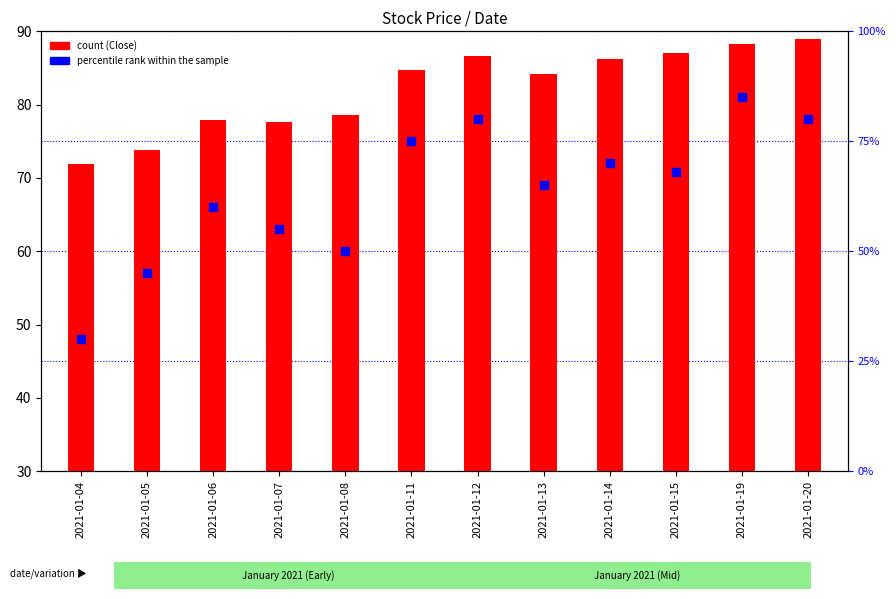

What are all the series names shown in the legend?

Close, percentile rank within the sample